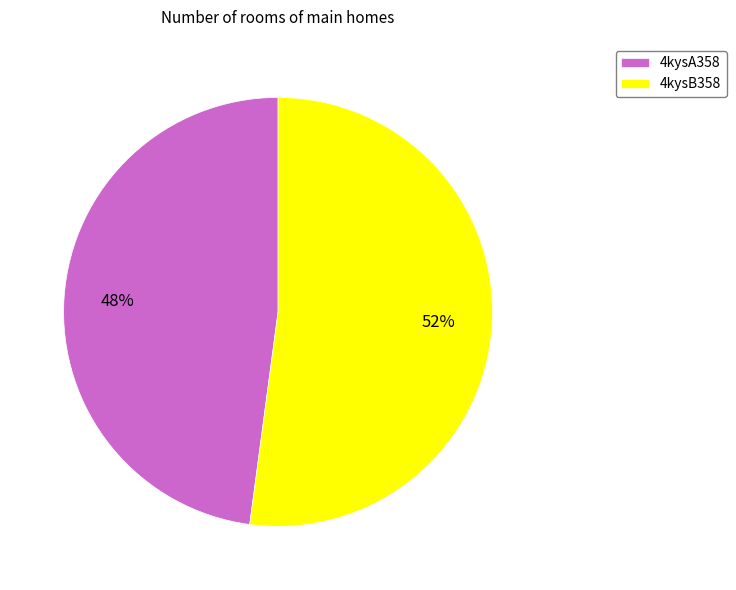

Do 4kysB358 and 4kysA358 together represent more than half of the pie?

Yes